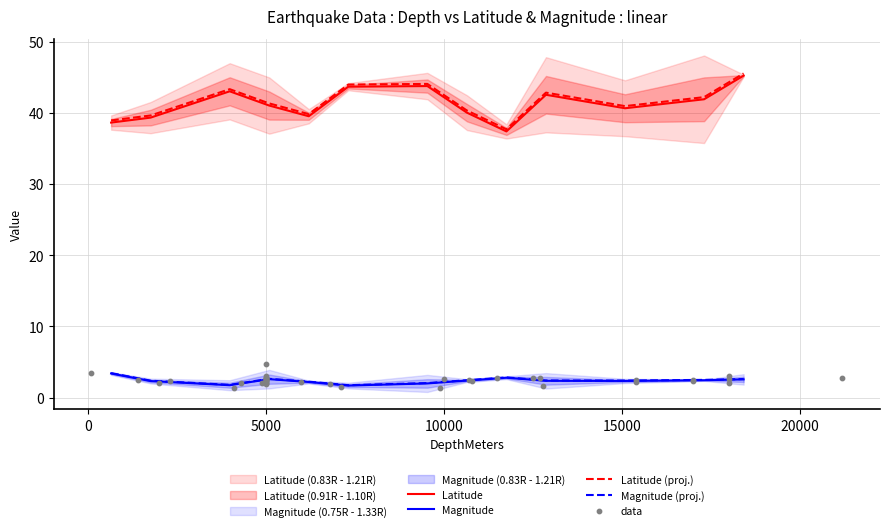

Which series has the largest Y range (max minus min)?

Latitude